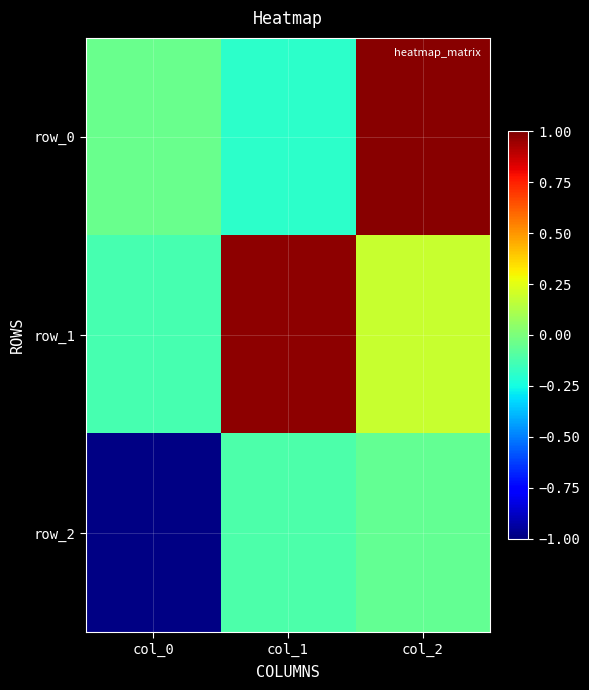

What is the total value across all series at col_1?

0.7